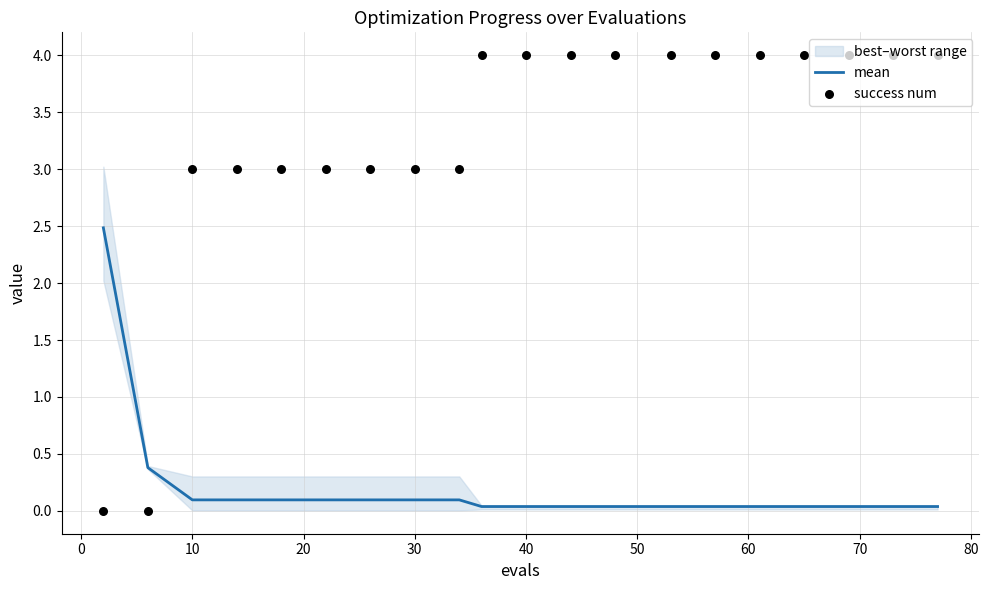

Which series has the widest spread of Y values?

success num